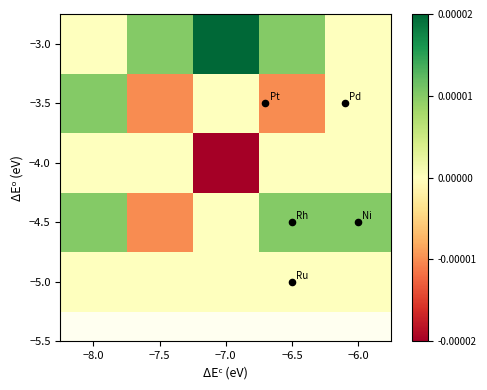

Which series has the largest total across all categories?

−3.0